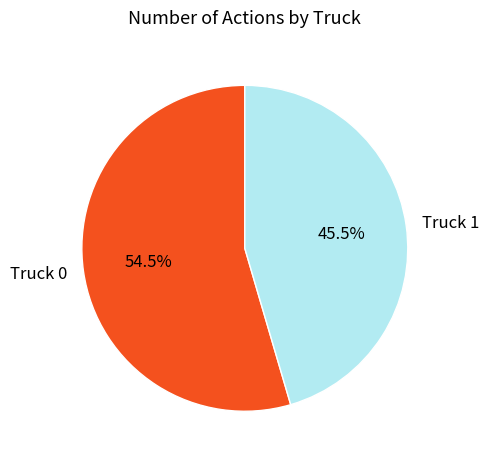

Does any single category account for the majority?

Yes